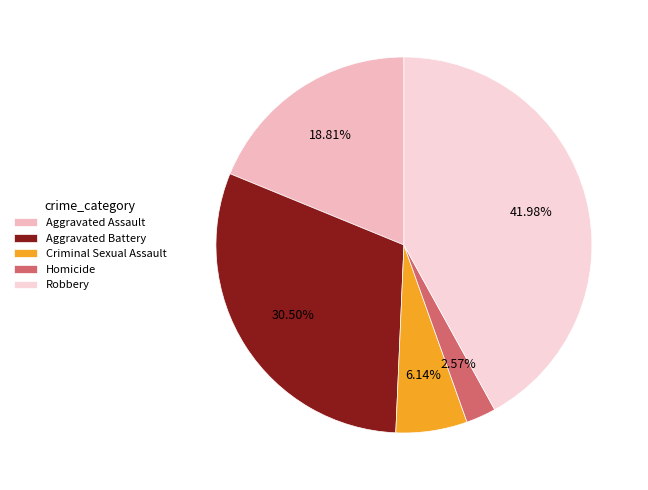

To the nearest percent, what percentage of the pie is Criminal Sexual Assault?

6%